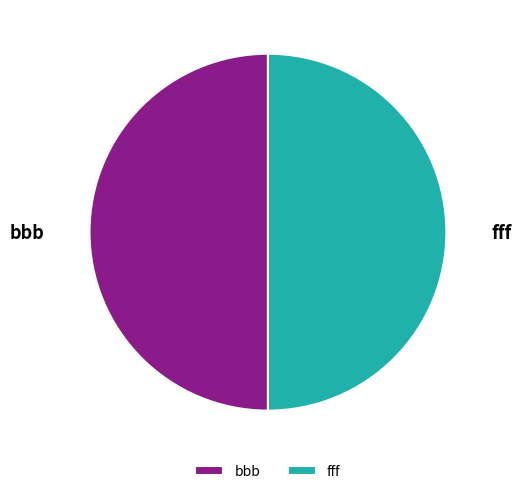

The bbb slice represents 50% of the pie. True or false?

True